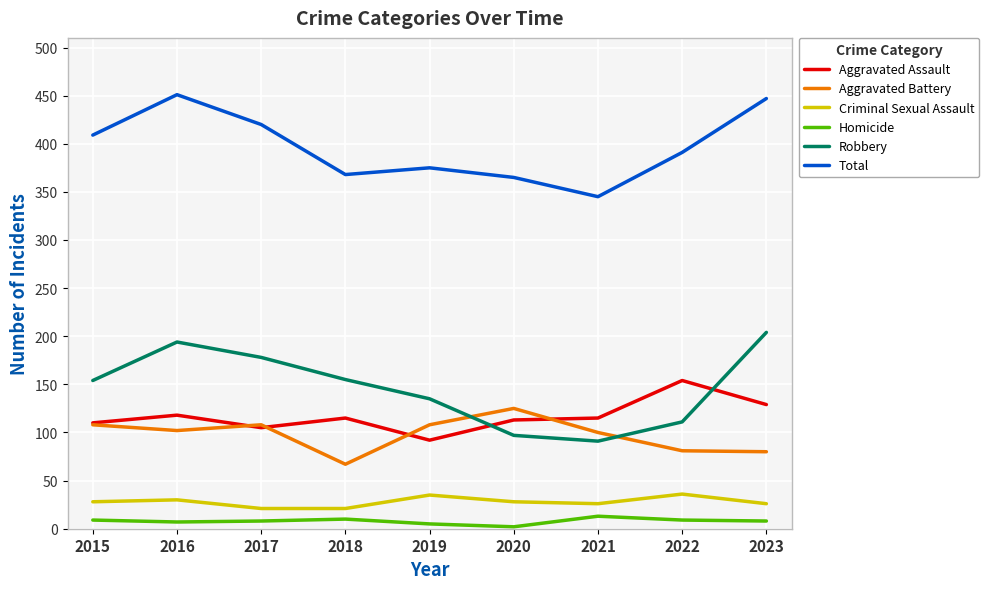

Which series has the largest total across all categories?

Total